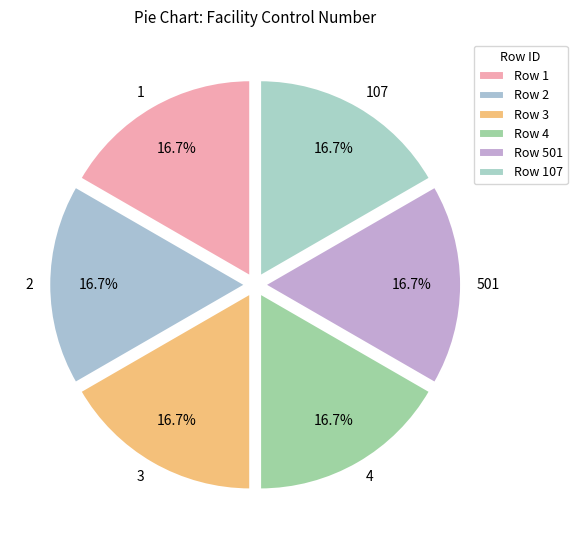

What portion of the pie excludes 1?

83.3%